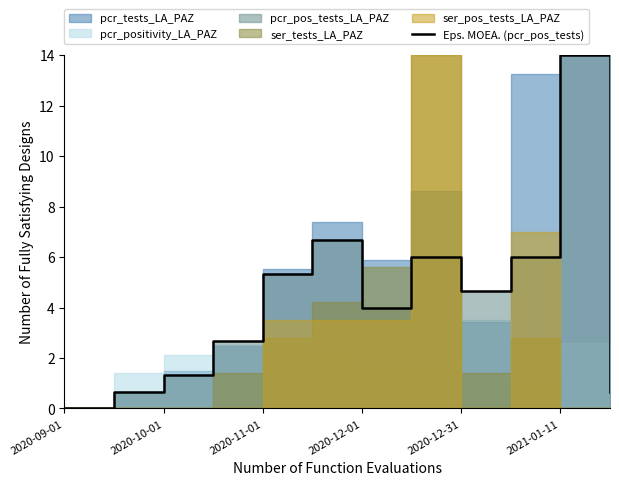

At which category does the chart reach its minimum across all series?

2020-09-01